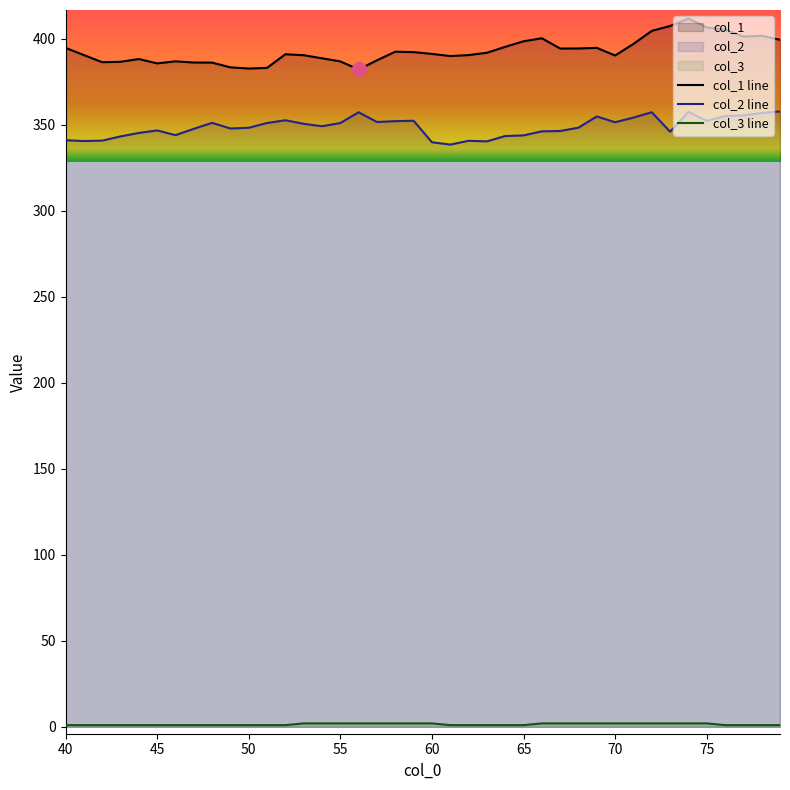

Is it true that col_3 line equals 1.0 at 65?

True